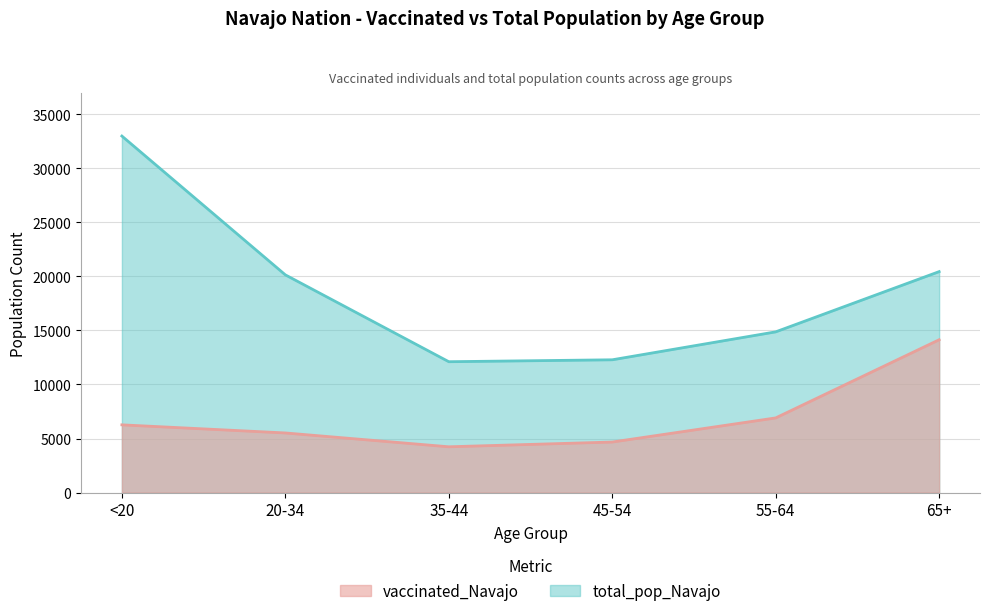

The vaccinated_Navajo series shows 4677 at 45-54. True or false?

True